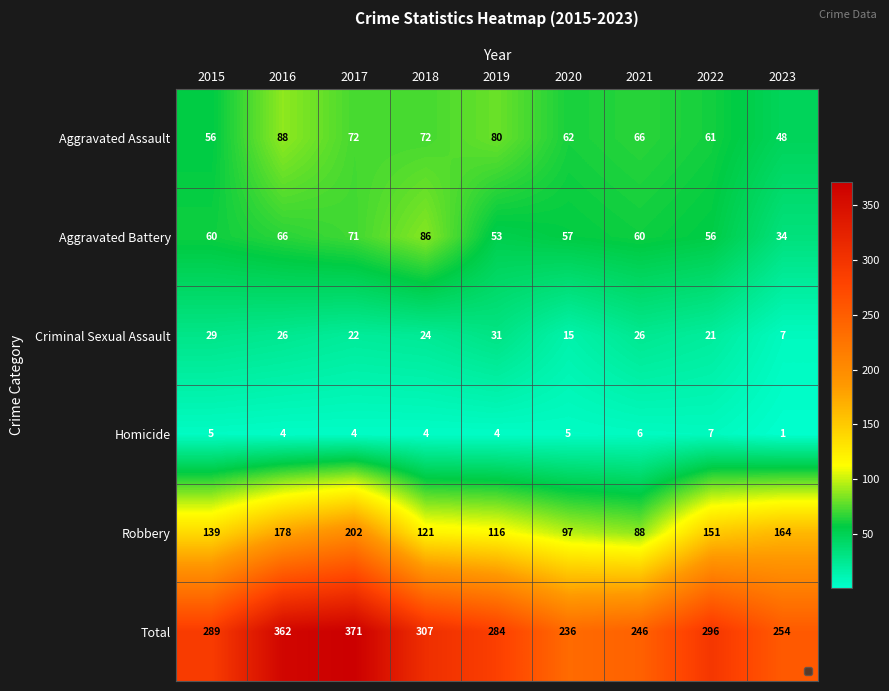

What is the sum of the Criminal Sexual Assault values at 2022 and 2019?

52